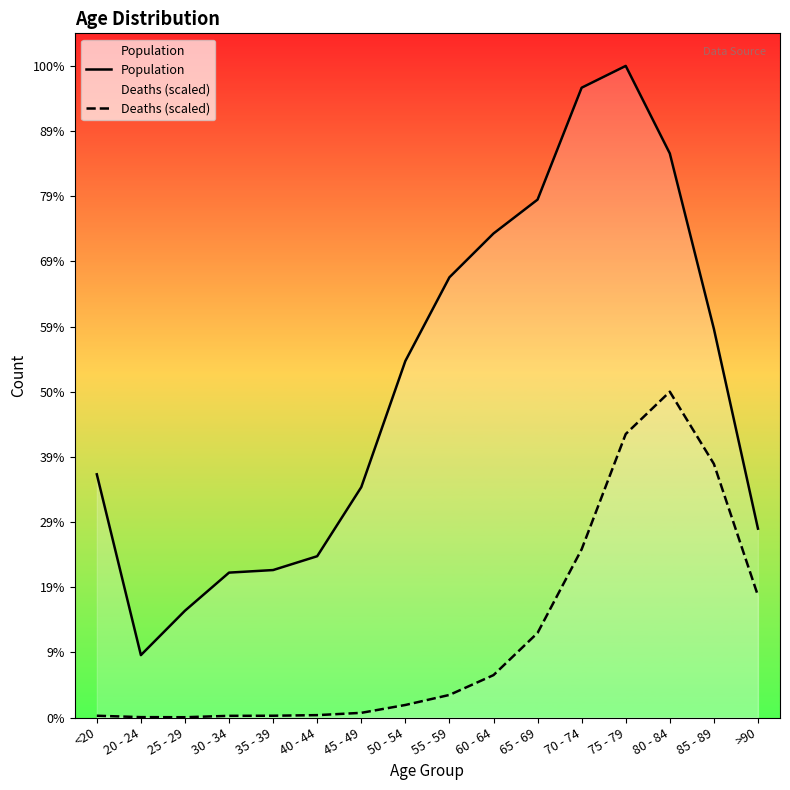

Where is the first local maximum for Population?

75 - 79